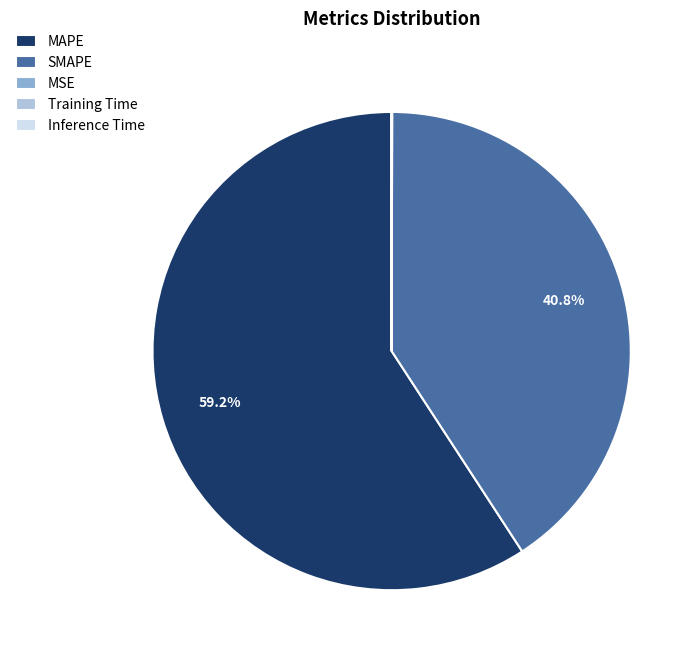

Is there any slice that represents more than half of the pie?

Yes